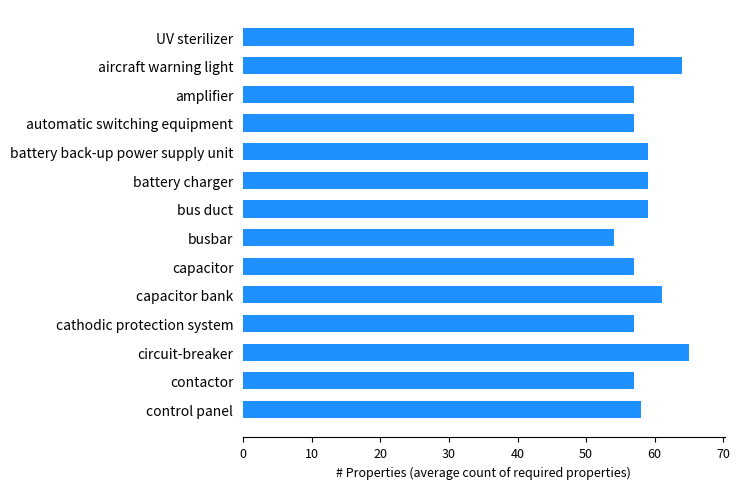

The chart shows a value of 22 at contactor. True or false?

False